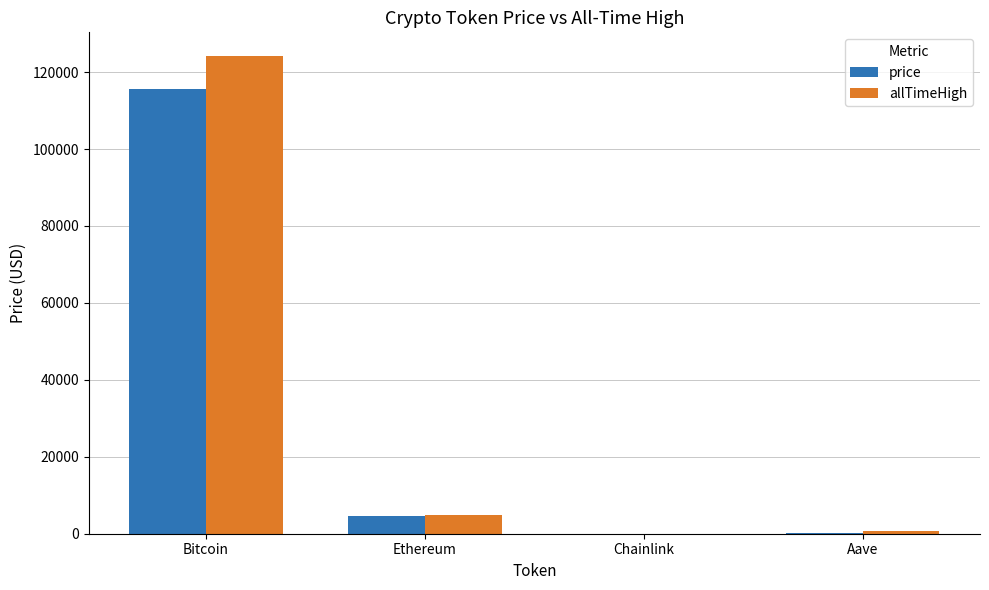

Is the value of price at Chainlink greater than the value of allTimeHigh at Bitcoin?

No